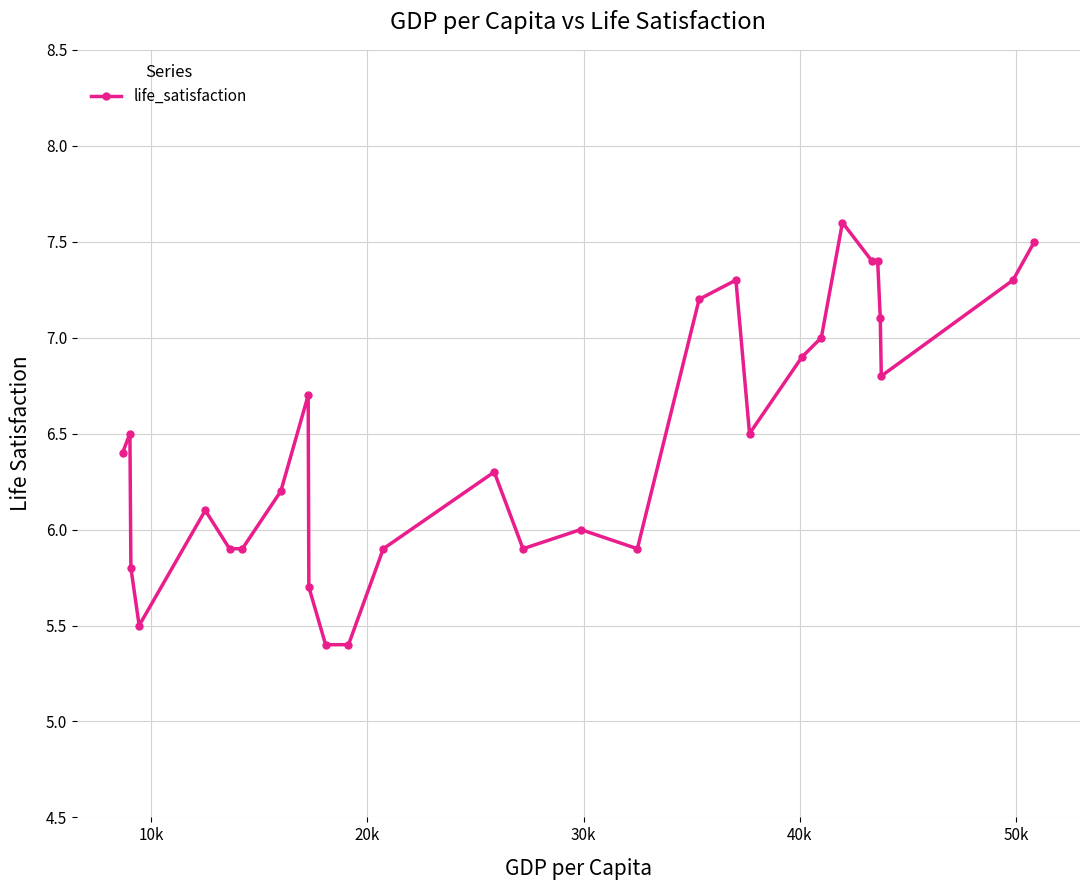

What is the difference between the second highest and second lowest values?

2.1